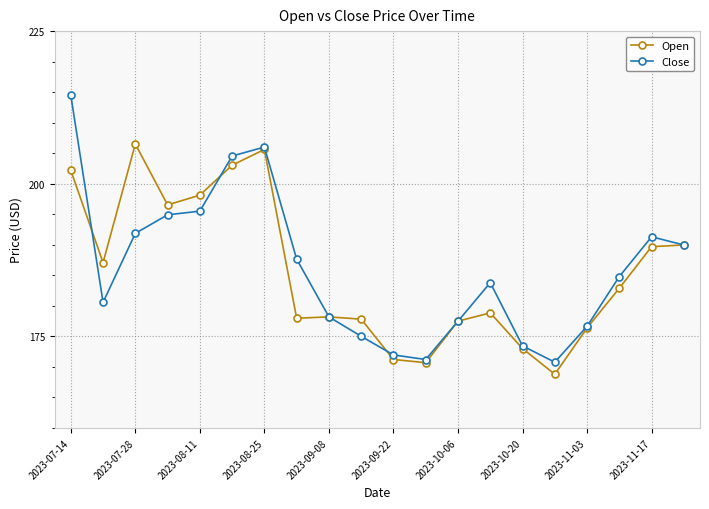

What are all the series names shown in the legend?

Open, Close